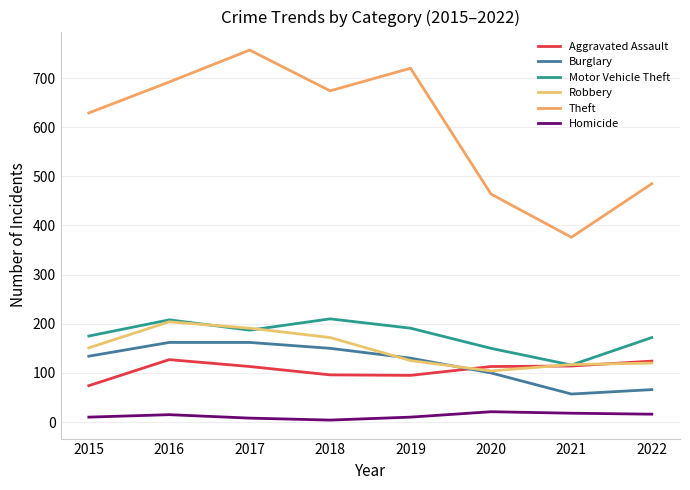

At which category does the chart reach its peak across all series?

2017